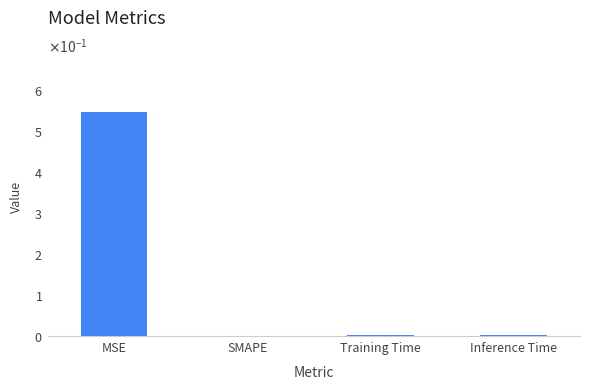

What is the average value?

0.1